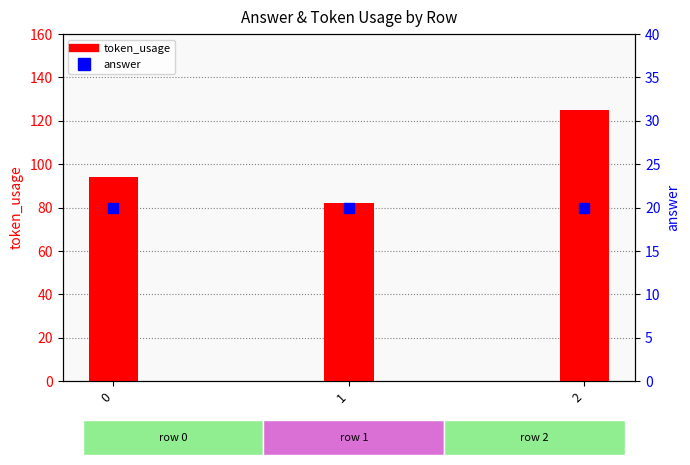

Which series reaches the minimum Y coordinate?

answer